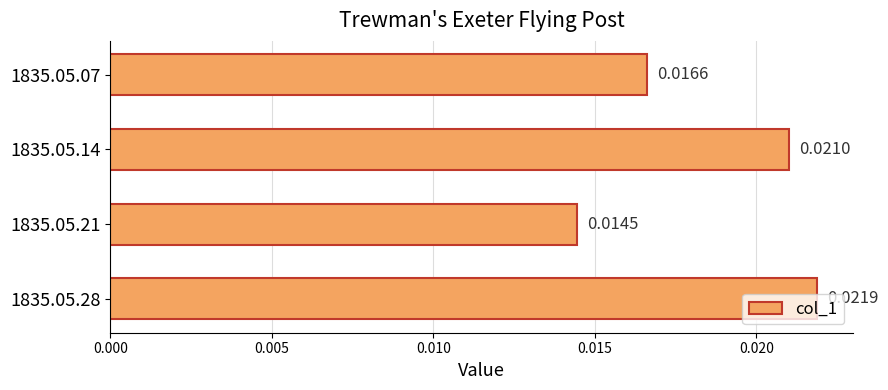

Count the number of data series in this chart.

1